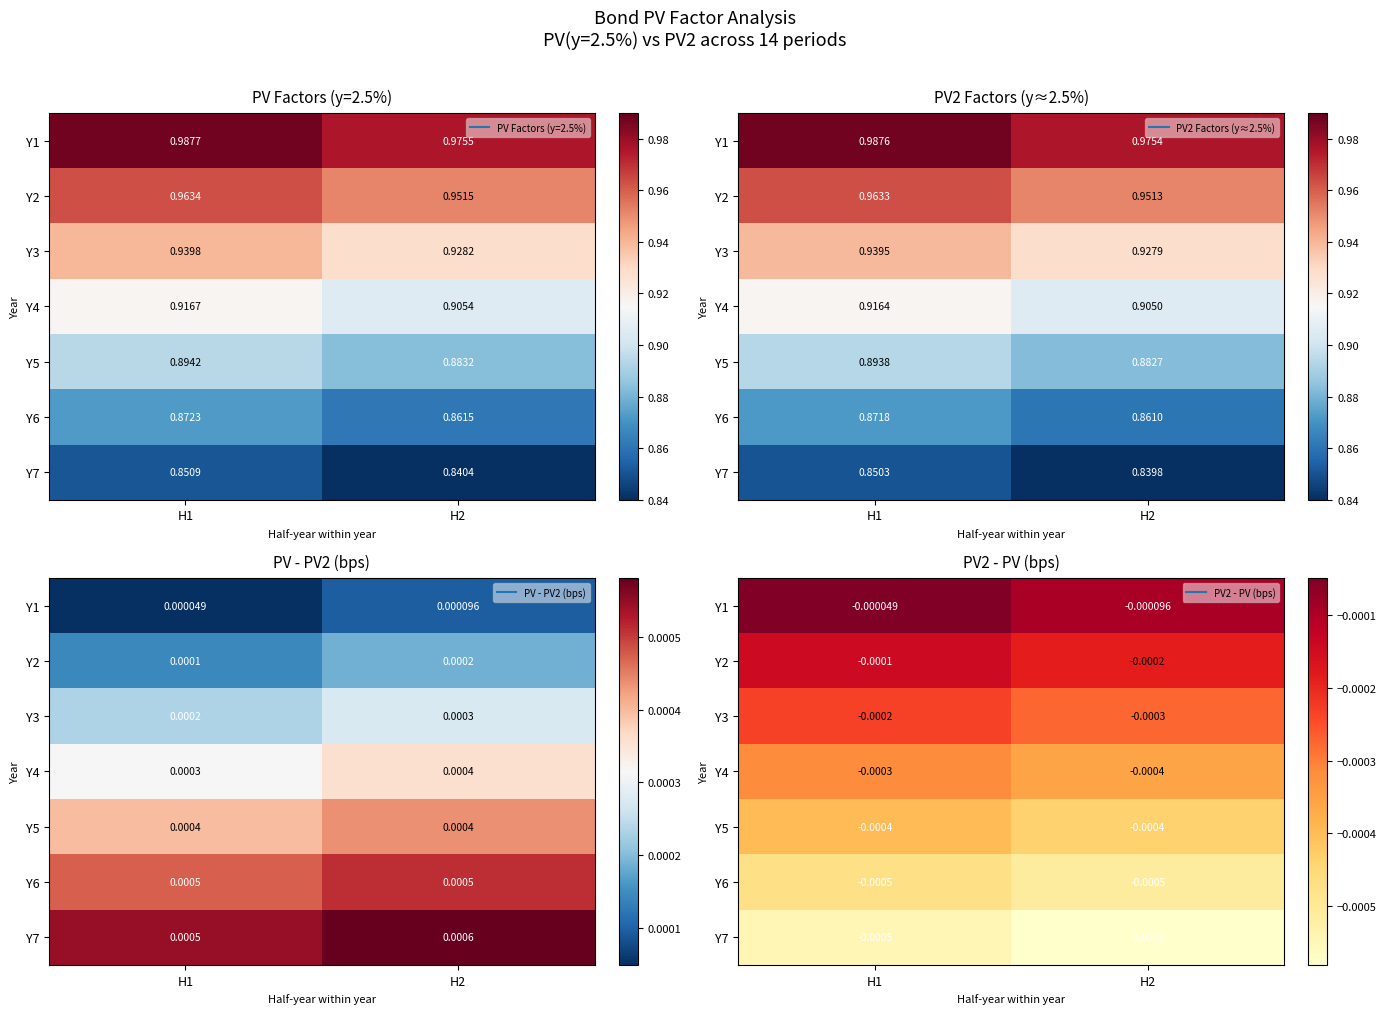

Which series has the largest range (max minus min)?

Y1